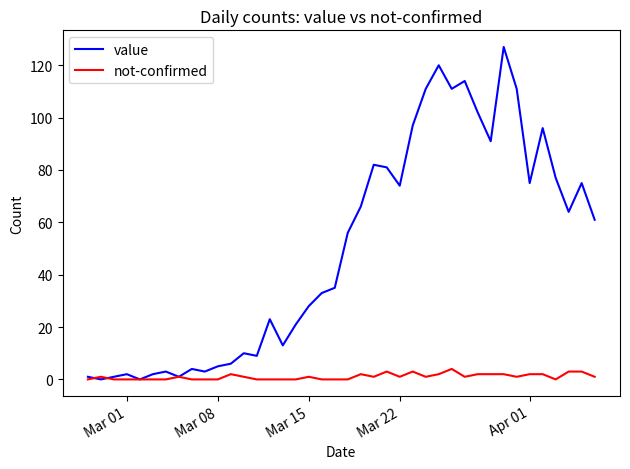

Rank the series by their maximum value, from highest to lowest.

value, not-confirmed